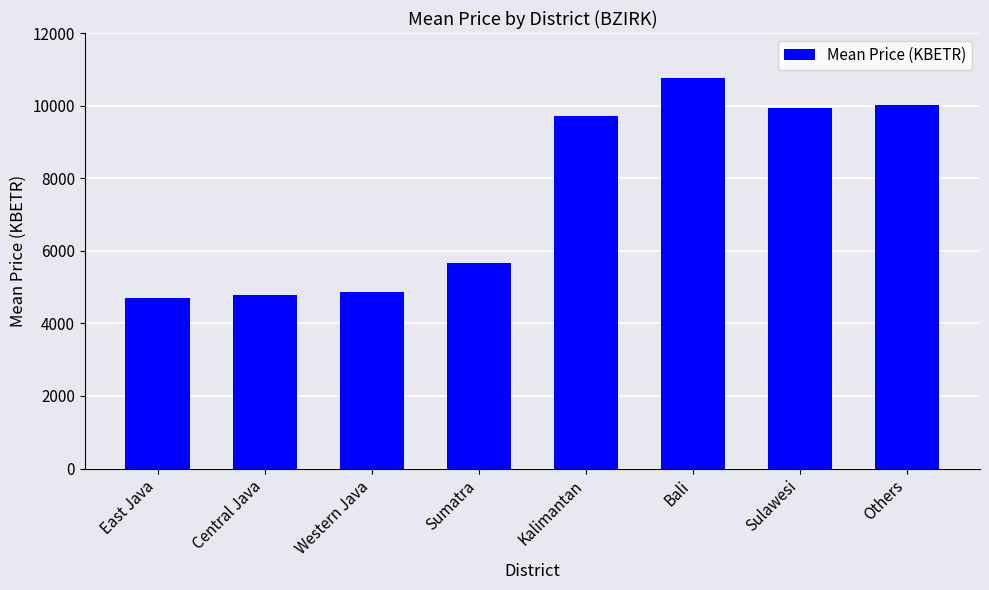

What is the sum of the values at Central Java and Bali?

15548.5